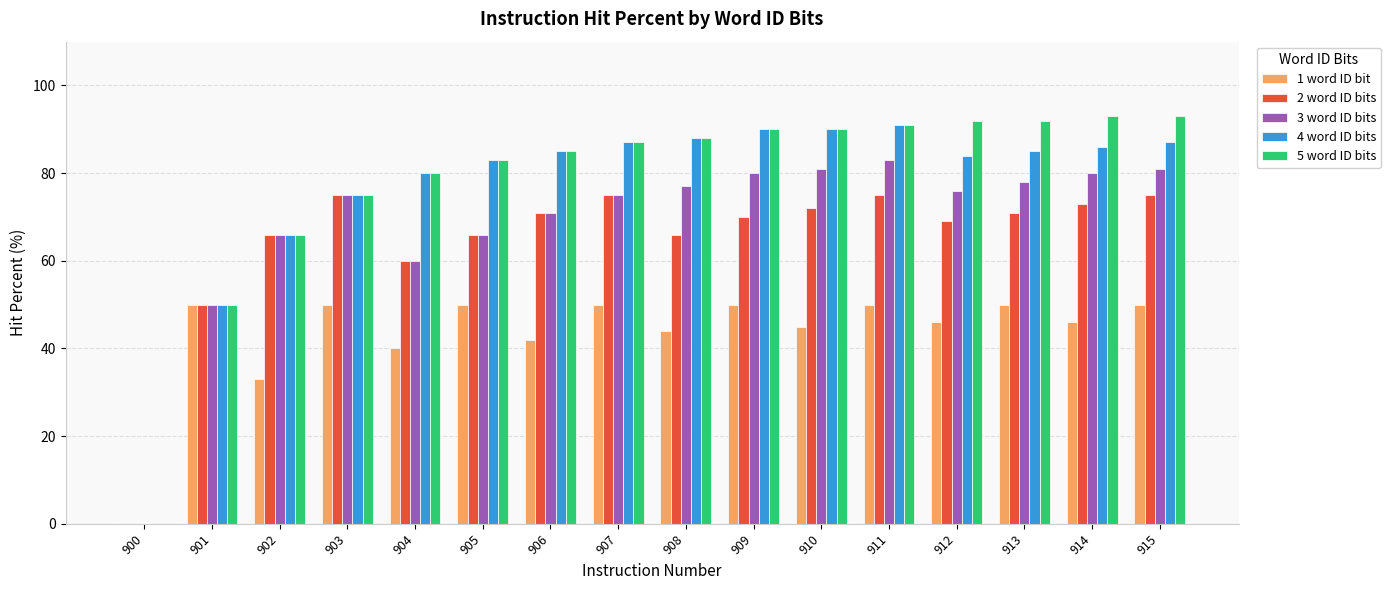

Are the bars grouped side by side (vs. stacked)?

Yes